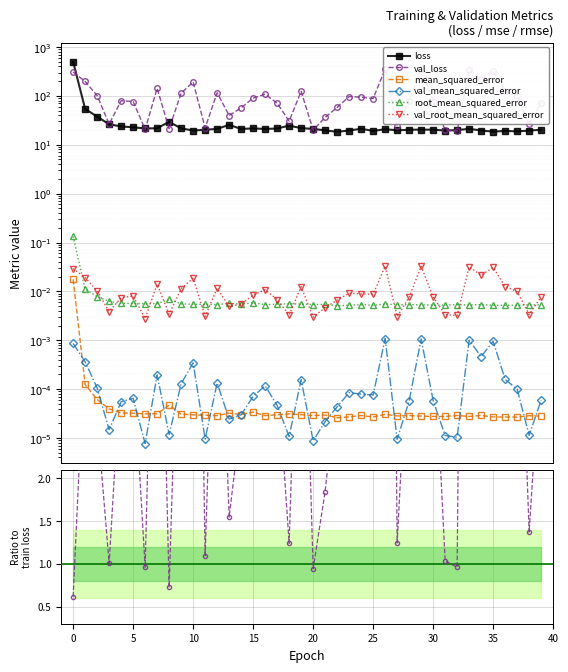

Between 30 and 31, which is larger?

30